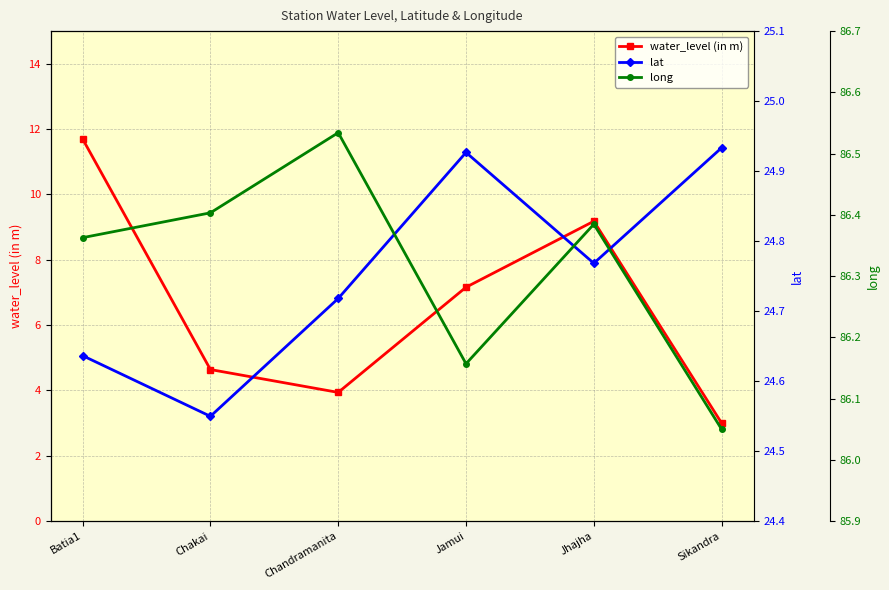

True or false: long and lat cross at least once.

False